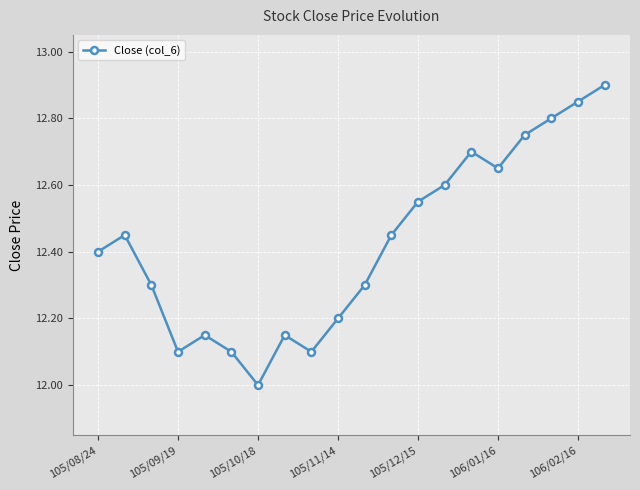

What is the difference between the maximum and minimum values?

0.9